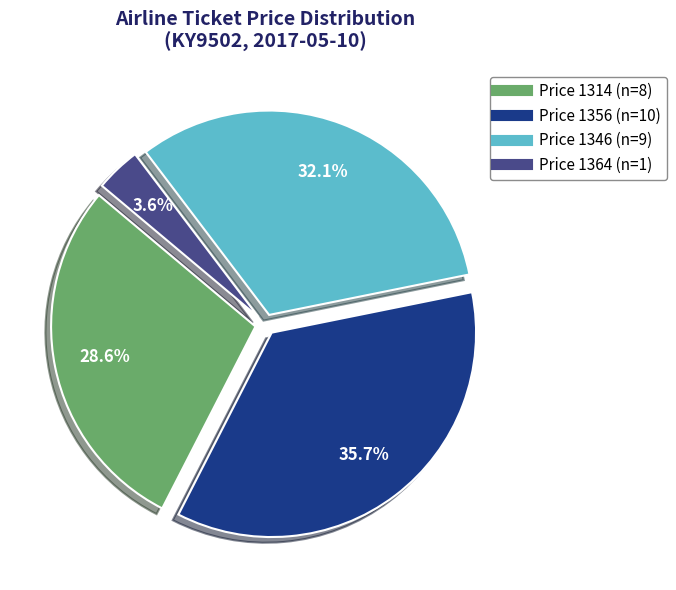

Does any single category account for the majority?

No